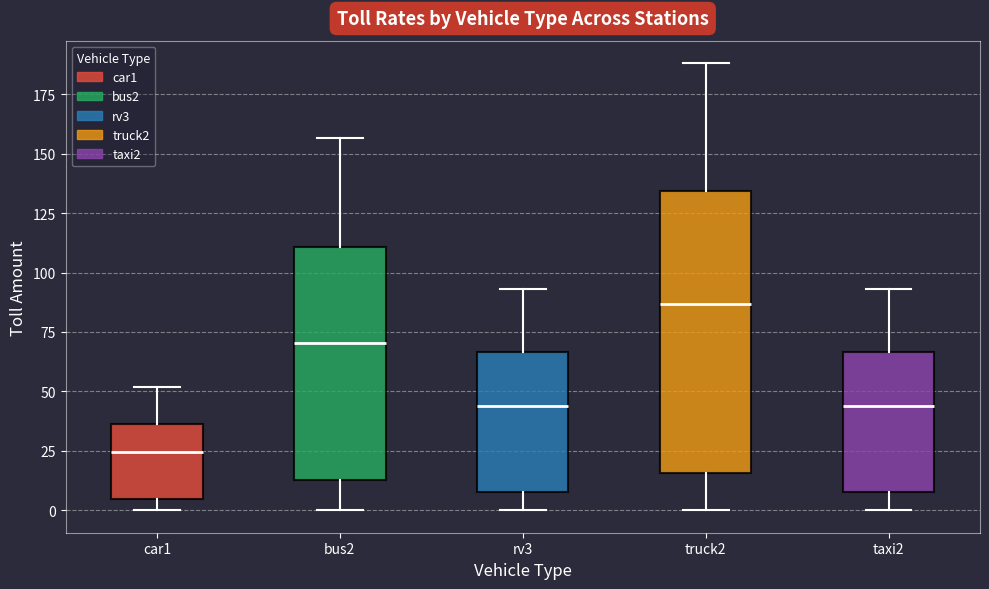

Where does the lower whisker of the box for taxi2 end on the y-axis? The values are not printed on the chart, so give them approximately, as read against the axis.

0